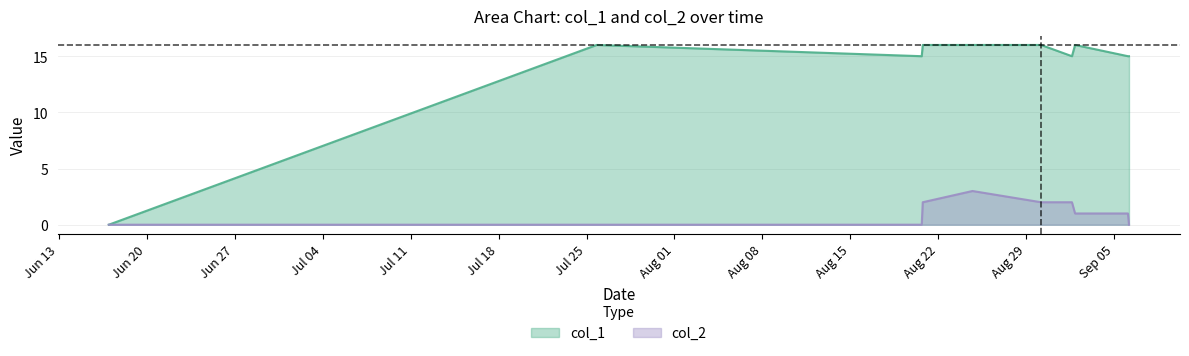

How many lines are shown in the chart?

2